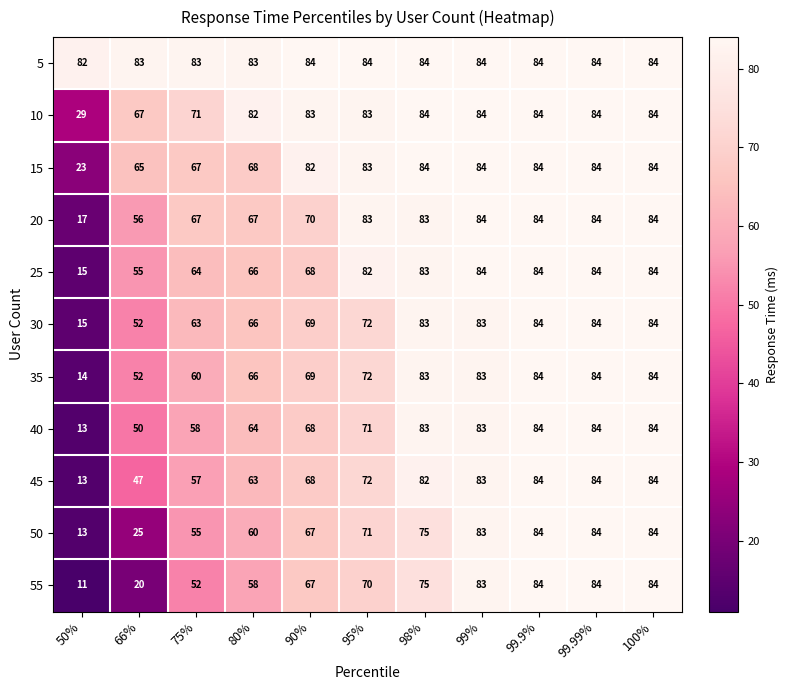

What is the difference between the second highest and second lowest values in the 20 series?

28